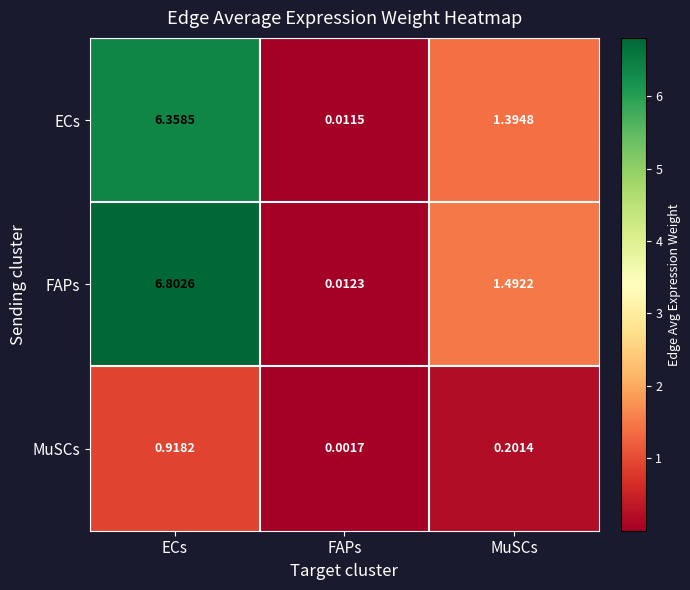

Rank the series at FAPs from lowest to highest value.

MuSCs, ECs, FAPs